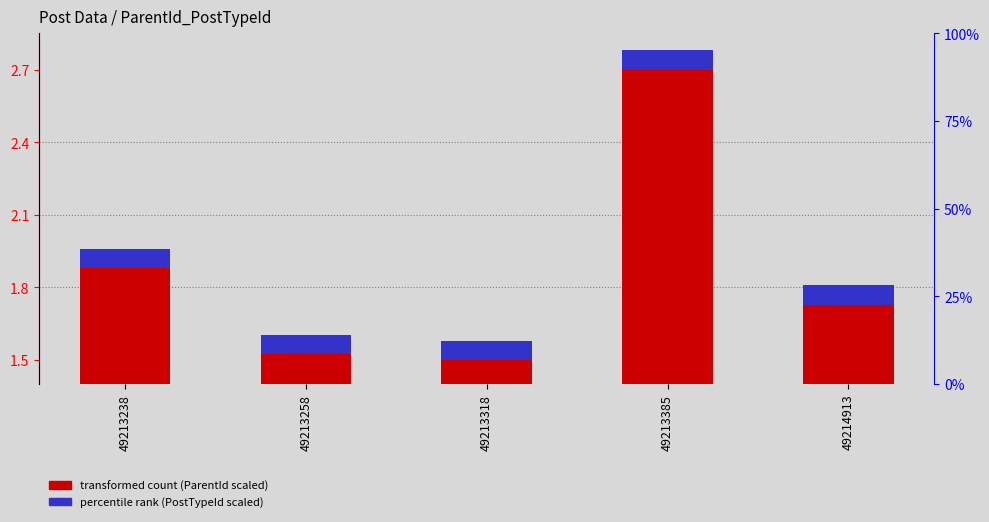

What is the sum of all percentile rank (PostTypeId scaled) values?

0.4